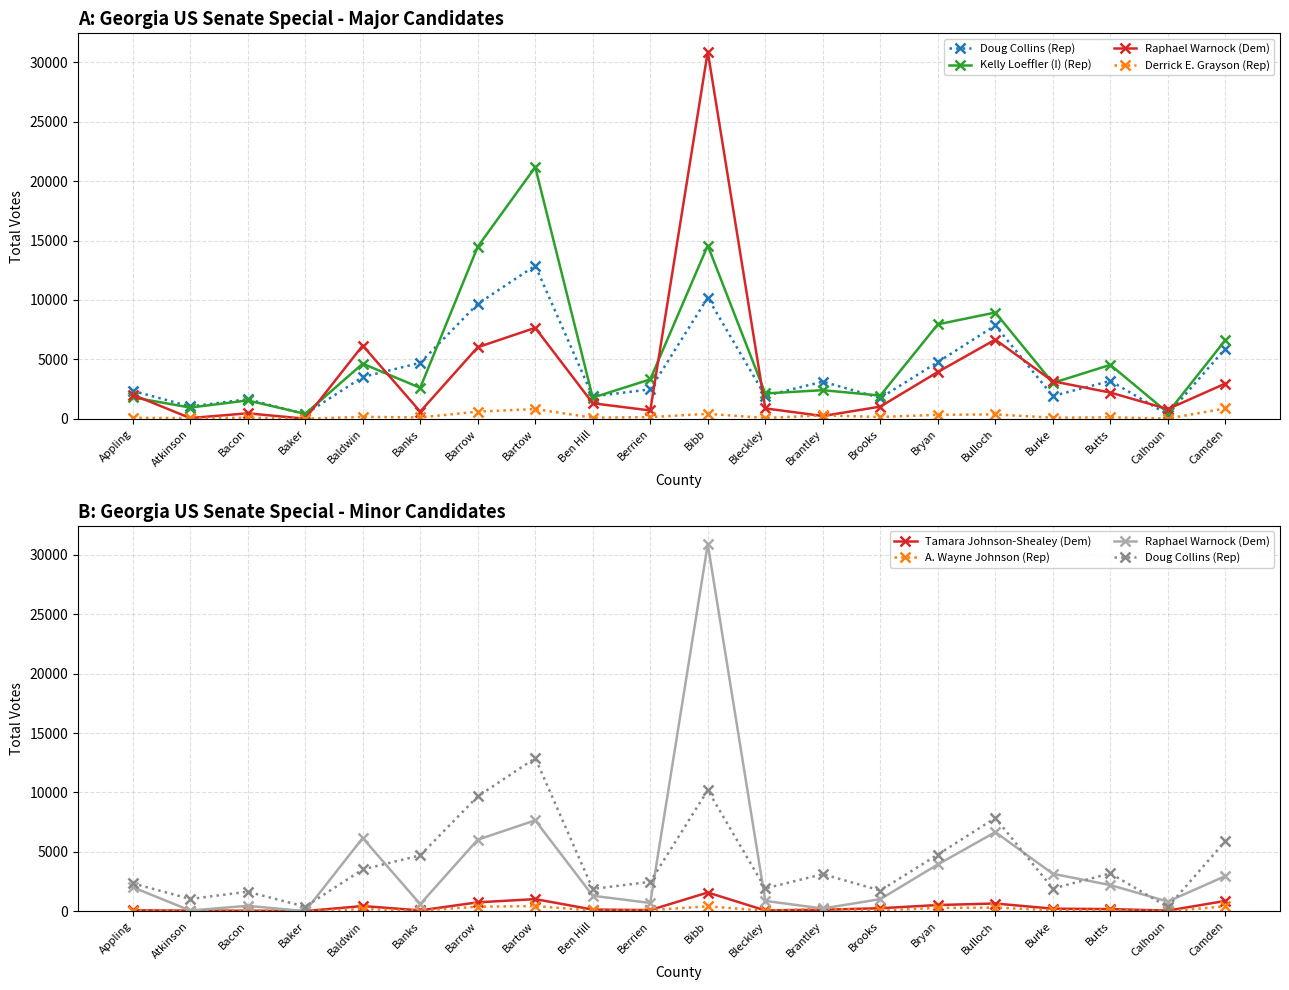

What is the difference between the Raphael Warnock (Dem) values at Baldwin and Bibb?

24729